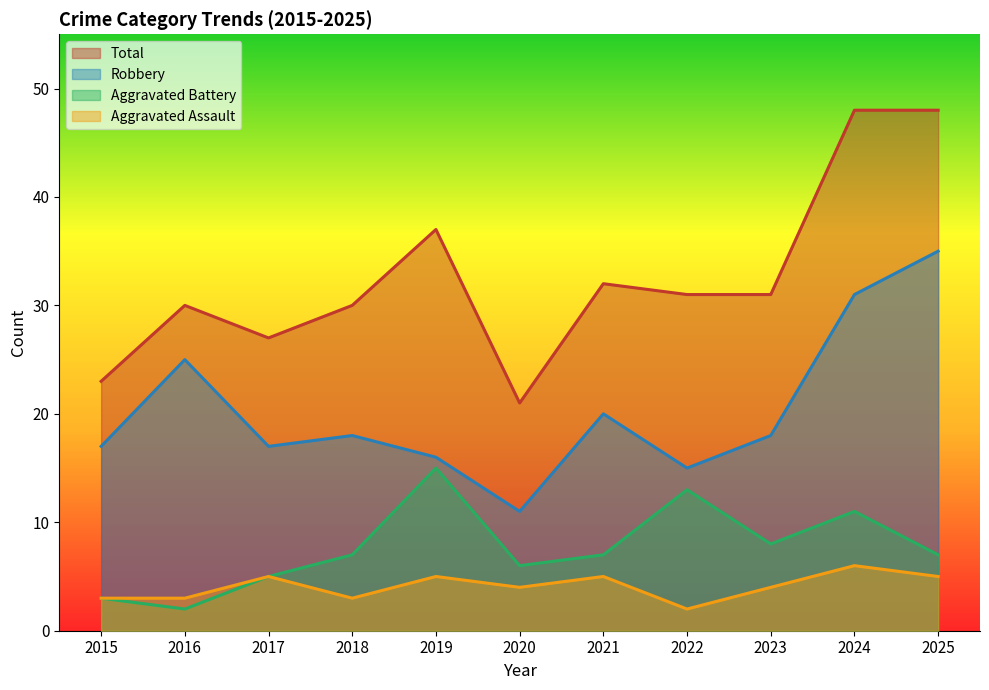

Does the chart have visible grid lines?

No